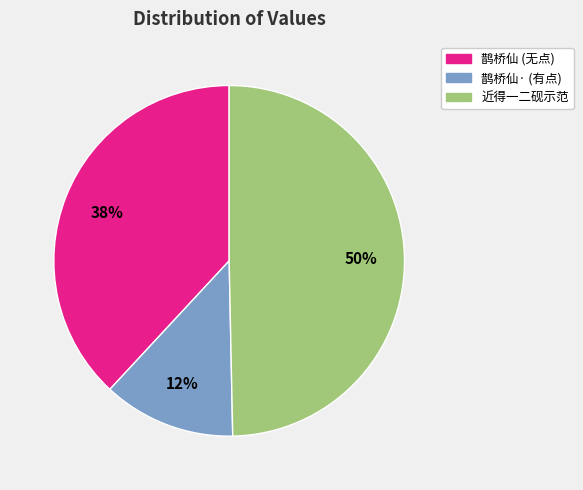

To the nearest percent, what is the average slice percentage?

33%